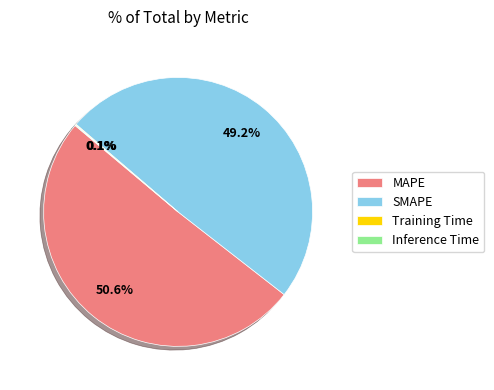

Which slice is the largest?

MAPE